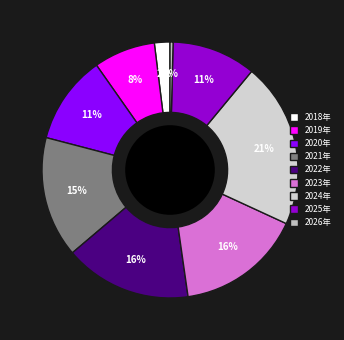

The 2021年 slice represents 15% of the pie. True or false?

True